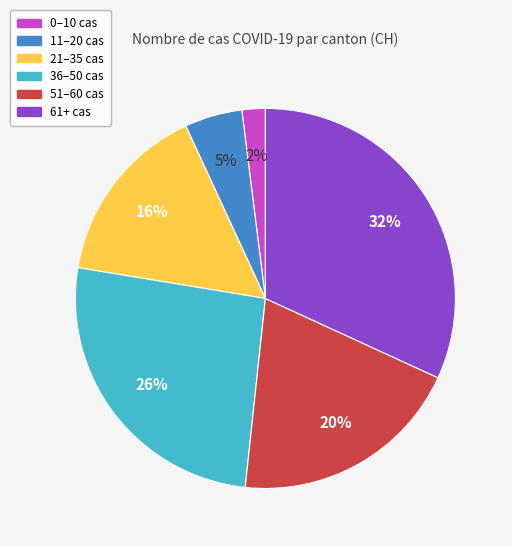

To the nearest percent, what is the difference between the largest and smallest slice percentages?

30%